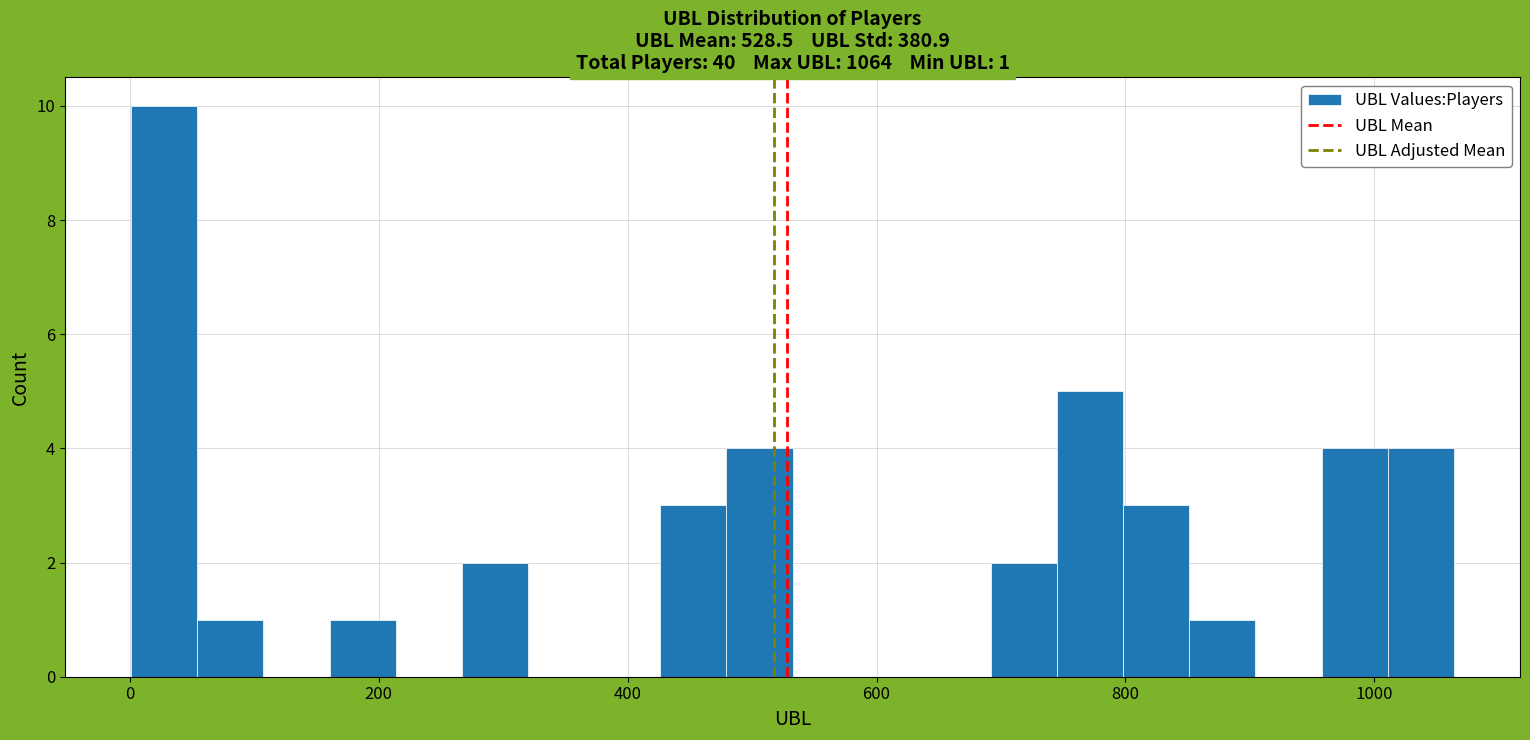

Read against the x-axis, roughly where is the centre of the tallest bar?

20